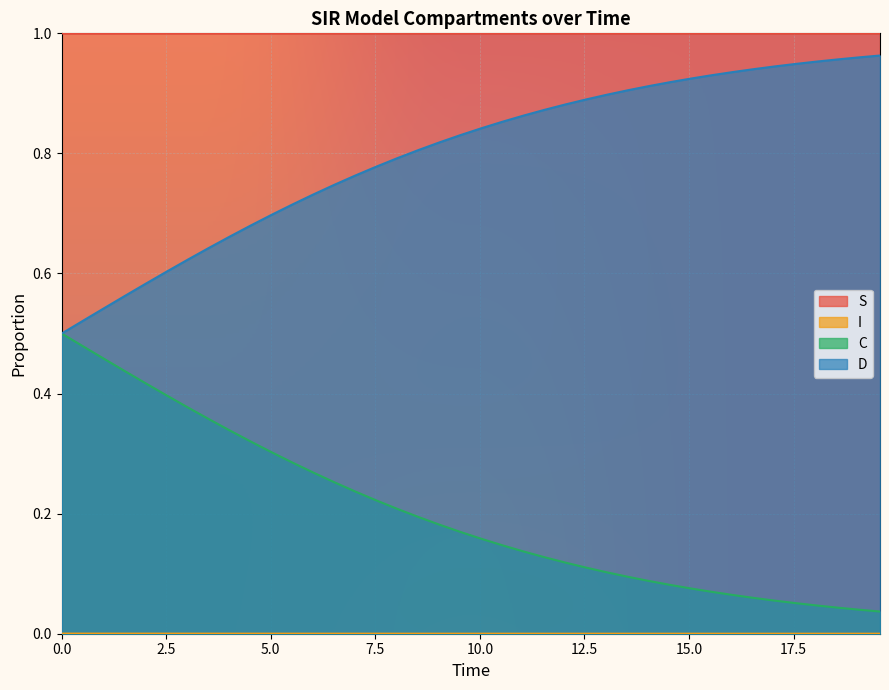

How many lines are shown in the chart?

4